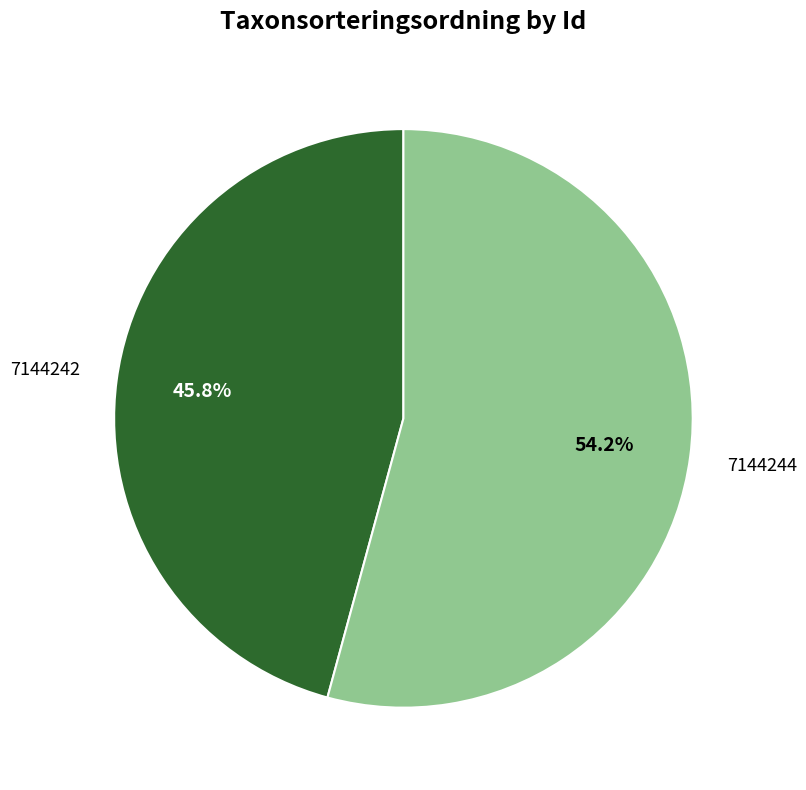

Does any single category account for the majority?

Yes